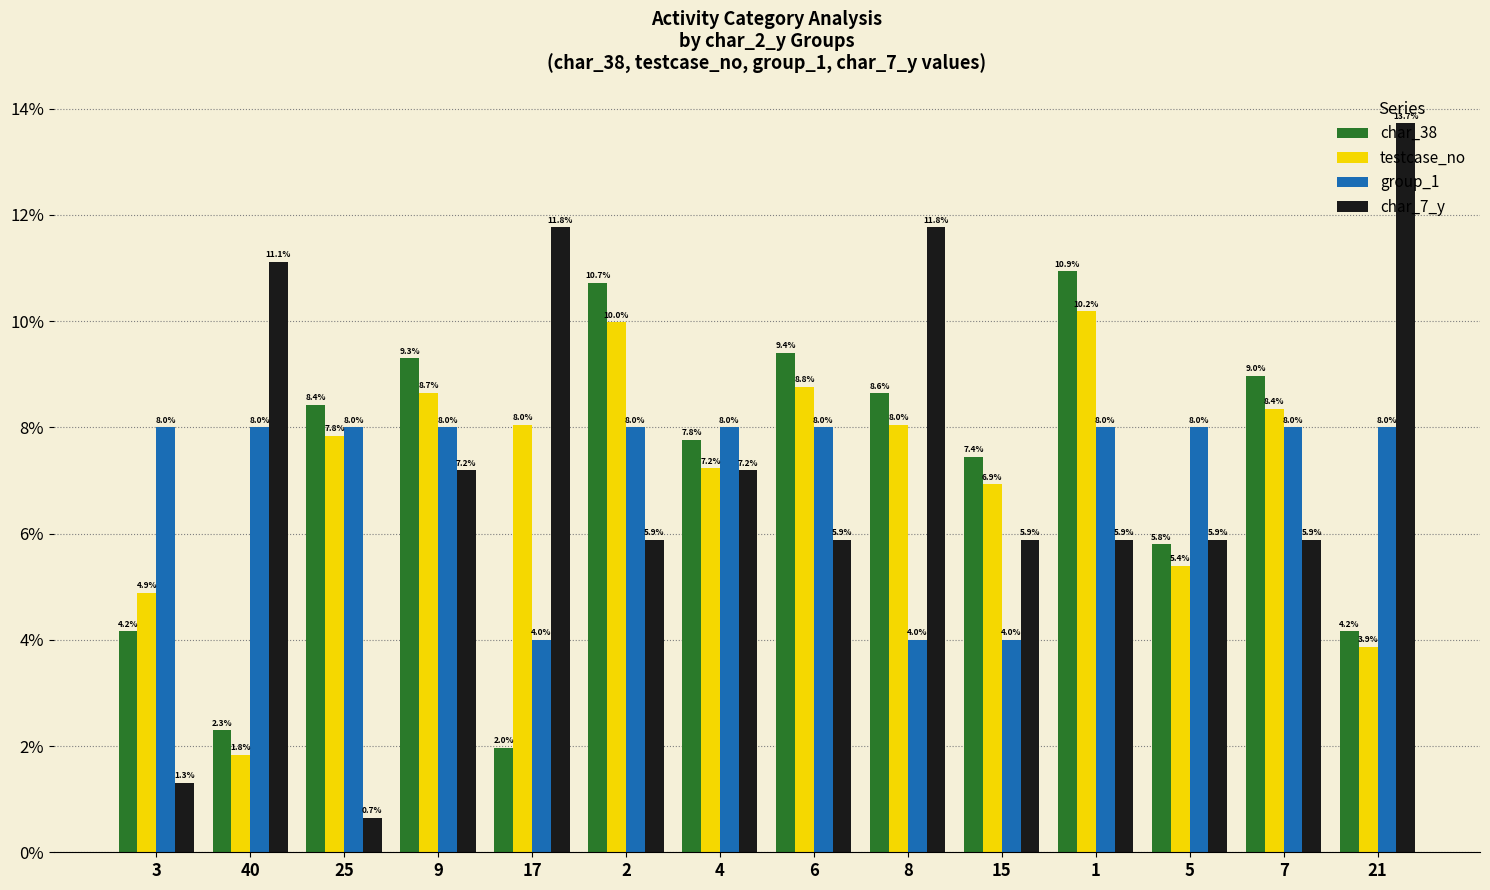

How many bars are there in each group?

4